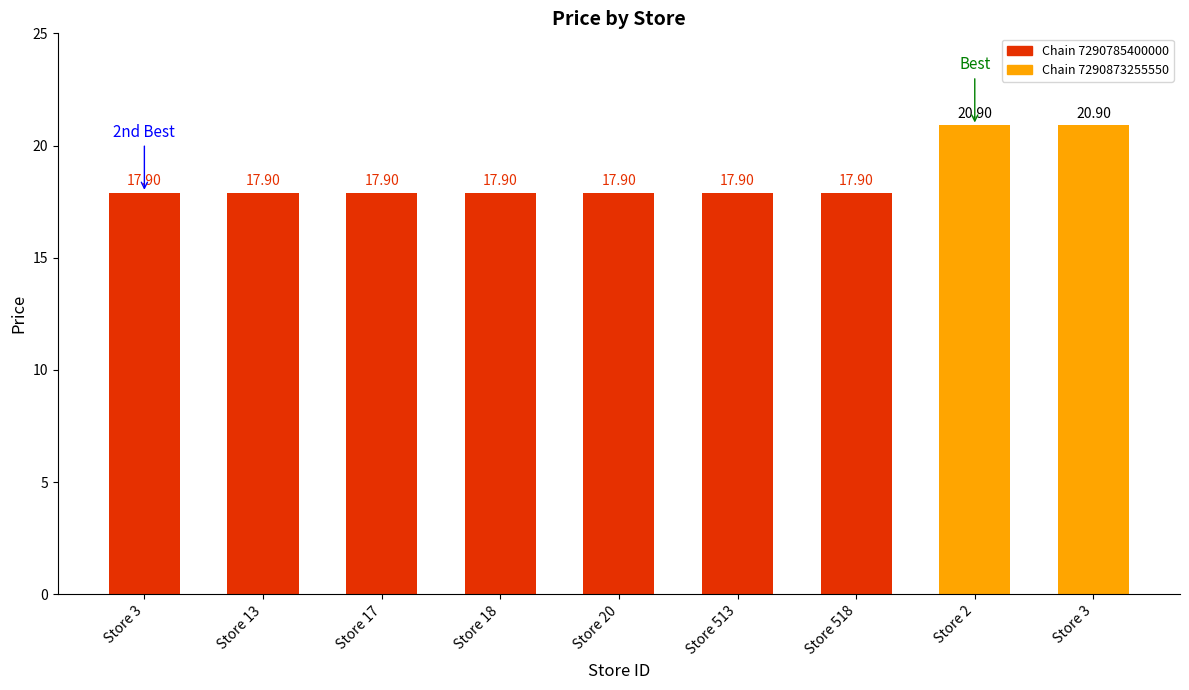

How many distinct data groups are displayed?

1